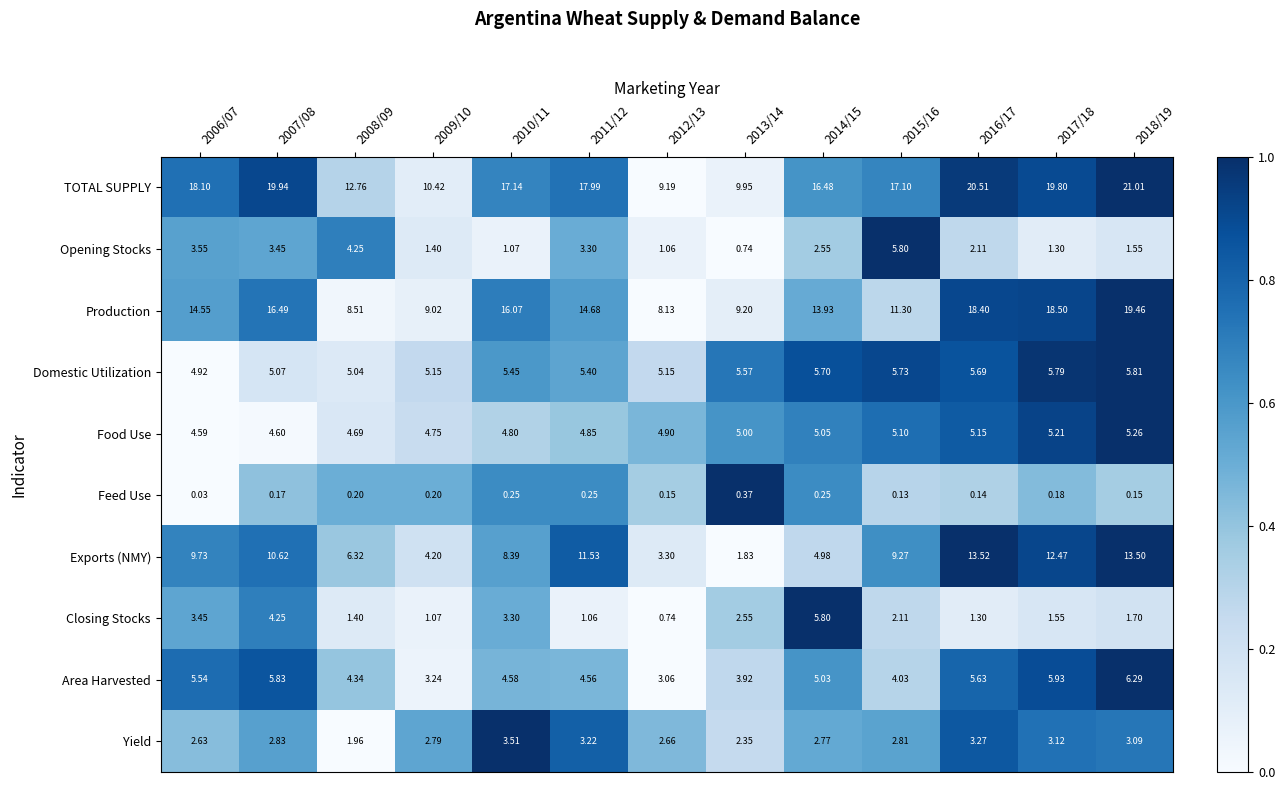

Which series has the largest range (max minus min)?

TOTAL SUPPLY